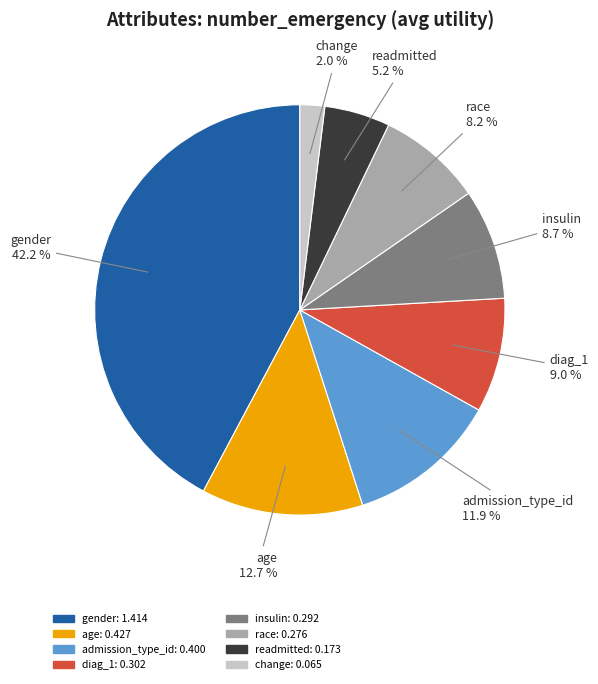

Which category has the smallest portion of the pie?

change